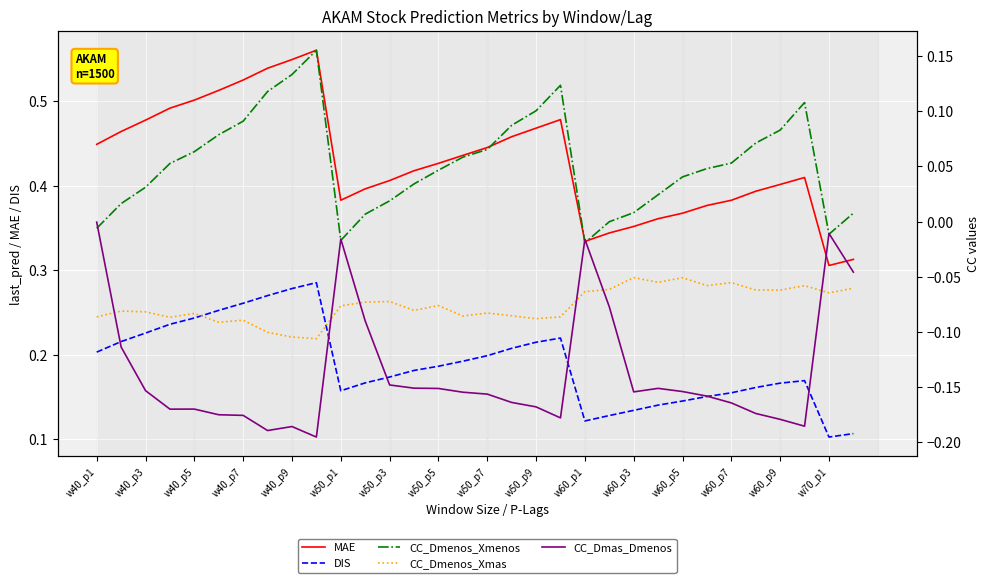

Reading left to right, what are all the values shown in this chart?

MAE: 0.4	0.5	0.5	0.5	0.5	0.5	0.5	0.5	0.5	0.6	0.4	0.4	0.4	0.4	0.4	0.4	0.4	0.5	0.5	0.5	0.3	0.3	0.4	0.4	0.4	0.4	0.4	0.4	0.4	0.4	0.3	0.3
DIS: 0.2	0.2	0.2	0.2	0.2	0.3	0.3	0.3	0.3	0.3	0.2	0.2	0.2	0.2	0.2	0.2	0.2	0.2	0.2	0.2	0.1	0.1	0.1	0.1	0.1	0.2	0.2	0.2	0.2	0.2	0.1	0.1
CC_Dmenos_Xmenos: -0.0	0.0	0.0	0.1	0.1	0.1	0.1	0.1	0.1	0.2	-0.0	0.0	0.0	0.0	0.0	0.1	0.1	0.1	0.1	0.1	-0.0	-0.0	0.0	0.0	0.0	0.0	0.1	0.1	0.1	0.1	-0.0	0.0
CC_Dmenos_Xmas: -0.1	-0.1	-0.1	-0.1	-0.1	-0.1	-0.1	-0.1	-0.1	-0.1	-0.1	-0.1	-0.1	-0.1	-0.1	-0.1	-0.1	-0.1	-0.1	-0.1	-0.1	-0.1	-0.1	-0.1	-0.1	-0.1	-0.1	-0.1	-0.1	-0.1	-0.1	-0.1
CC_Dmas_Dmenos: -0.0	-0.1	-0.2	-0.2	-0.2	-0.2	-0.2	-0.2	-0.2	-0.2	-0.0	-0.1	-0.1	-0.2	-0.2	-0.2	-0.2	-0.2	-0.2	-0.2	-0.0	-0.1	-0.2	-0.2	-0.2	-0.2	-0.2	-0.2	-0.2	-0.2	-0.0	-0.0